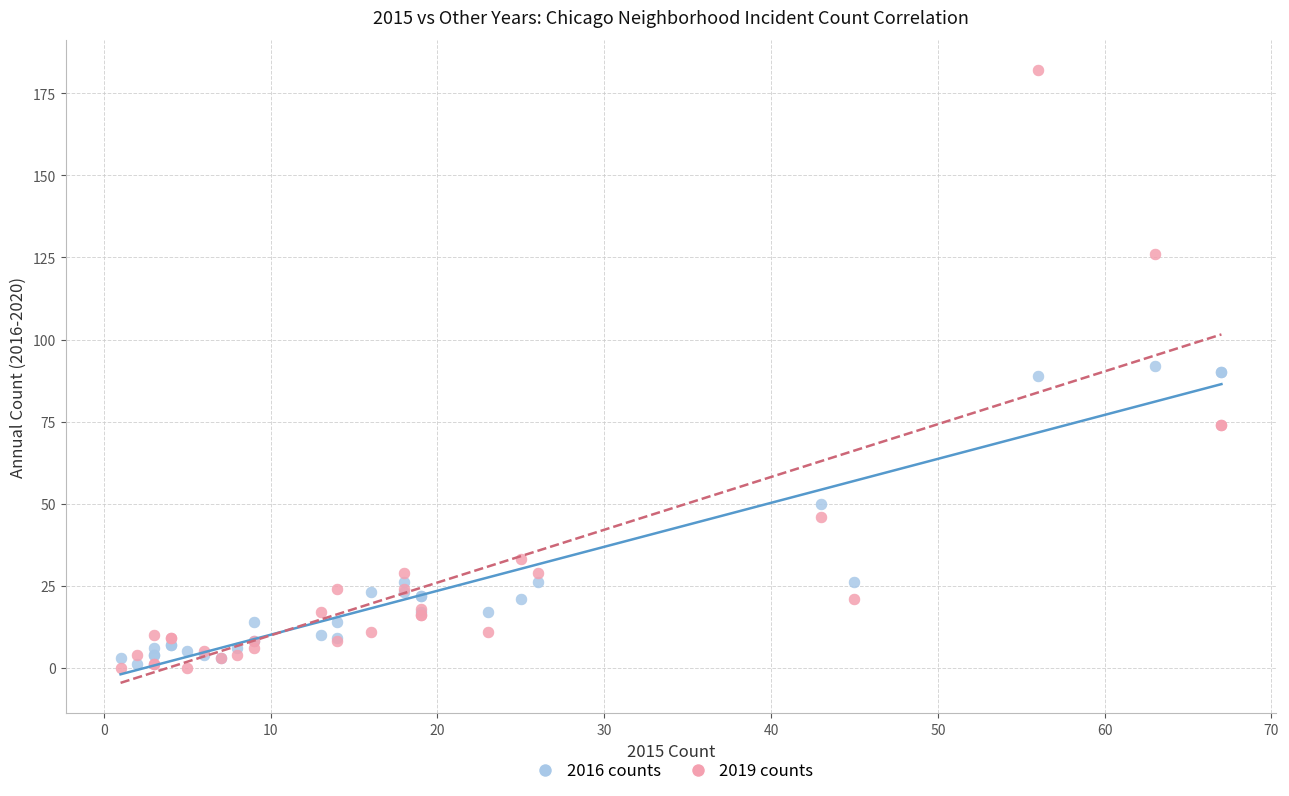

What are all the series names shown in the legend?

2016 counts, 2019 counts